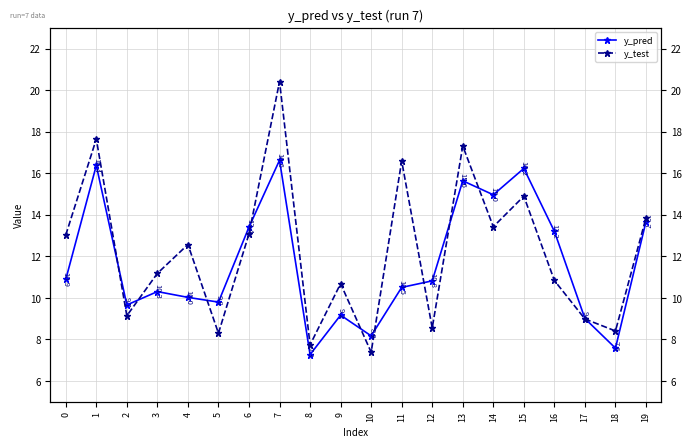

What is the difference between the maximum and minimum values in the y_test series?

13.0